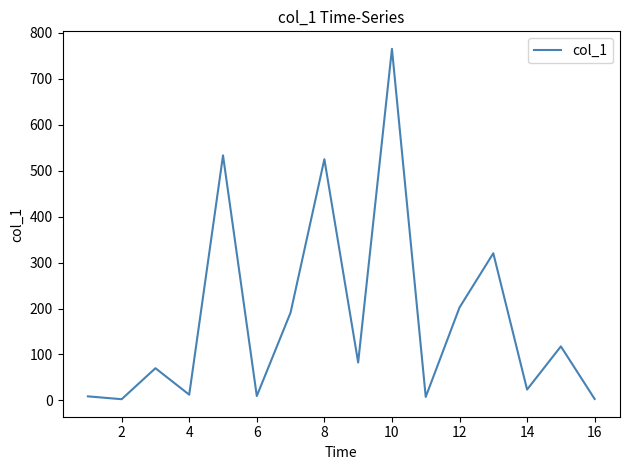

What is the maximum value shown in the chart?

765.4